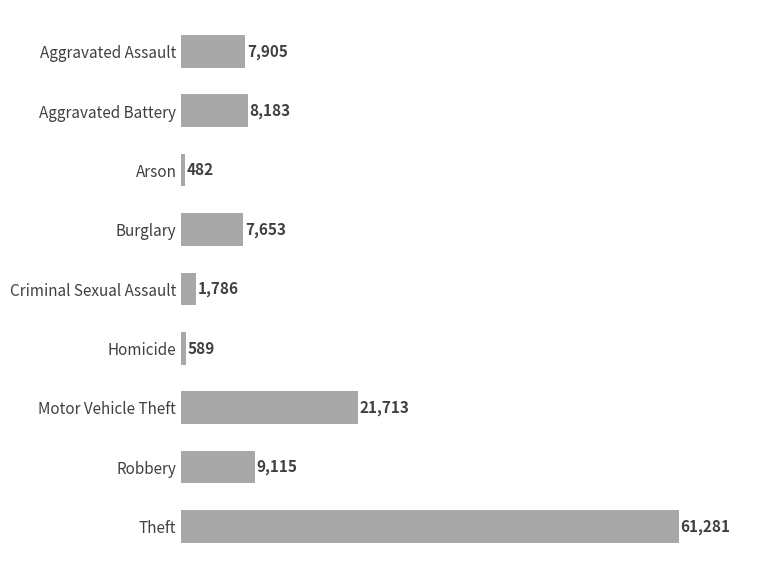

Reading top to bottom, transcribe all the data shown in this chart.

Aggravated Assault=7905	Aggravated Battery=8183	Arson=482	Burglary=7653	Criminal Sexual Assault=1786	Homicide=589	Motor Vehicle Theft=21713	Robbery=9115	Theft=61281